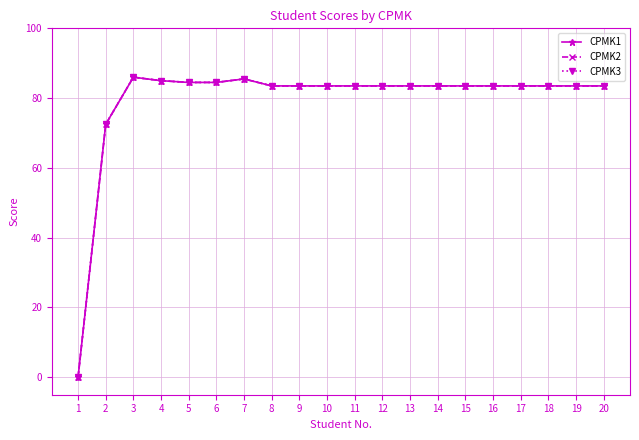

Reading right to left, transcribe all the data shown in this chart.

CPMK1: 83.5	83.5	83.5	83.5	83.5	83.5	83.5	83.5	83.5	83.5	83.5	83.5	83.5	85.5	84.5	84.5	85.0	86.0	72.5	0.0
CPMK2: 83.5	83.5	83.5	83.5	83.5	83.5	83.5	83.5	83.5	83.5	83.5	83.5	83.5	85.5	84.5	84.5	85.0	86.0	72.5	0.0
CPMK3: 83.5	83.5	83.5	83.5	83.5	83.5	83.5	83.5	83.5	83.5	83.5	83.5	83.5	85.5	84.5	84.5	85.0	86.0	72.5	0.0